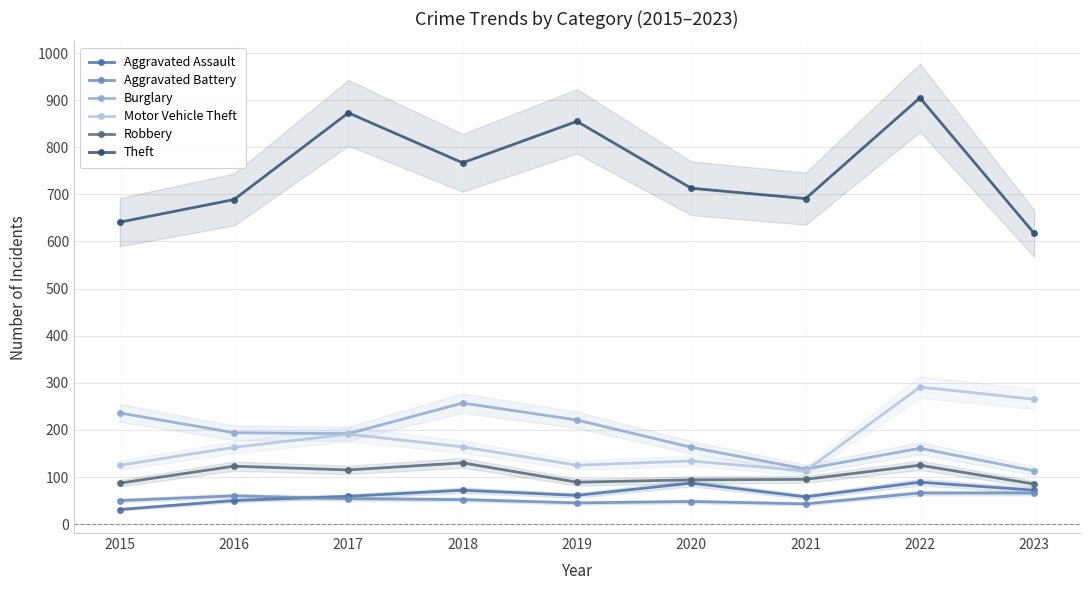

Reading right to left, extract all data points from this chart.

Aggravated Assault: 2023=72	2022=89	2021=58	2020=87	2019=61	2018=72	2017=59	2016=50	2015=31
Aggravated Battery: 2023=66	2022=66	2021=43	2020=48	2019=45	2018=52	2017=54	2016=60	2015=50
Burglary: 2023=113	2022=161	2021=117	2020=163	2019=221	2018=257	2017=192	2016=194	2015=236
Motor Vehicle Theft: 2023=265	2022=291	2021=113	2020=134	2019=125	2018=164	2017=191	2016=163	2015=125
Robbery: 2023=85	2022=125	2021=95	2020=94	2019=89	2018=130	2017=115	2016=123	2015=87
Theft: 2023=617	2022=905	2021=691	2020=713	2019=855	2018=767	2017=873	2016=689	2015=641